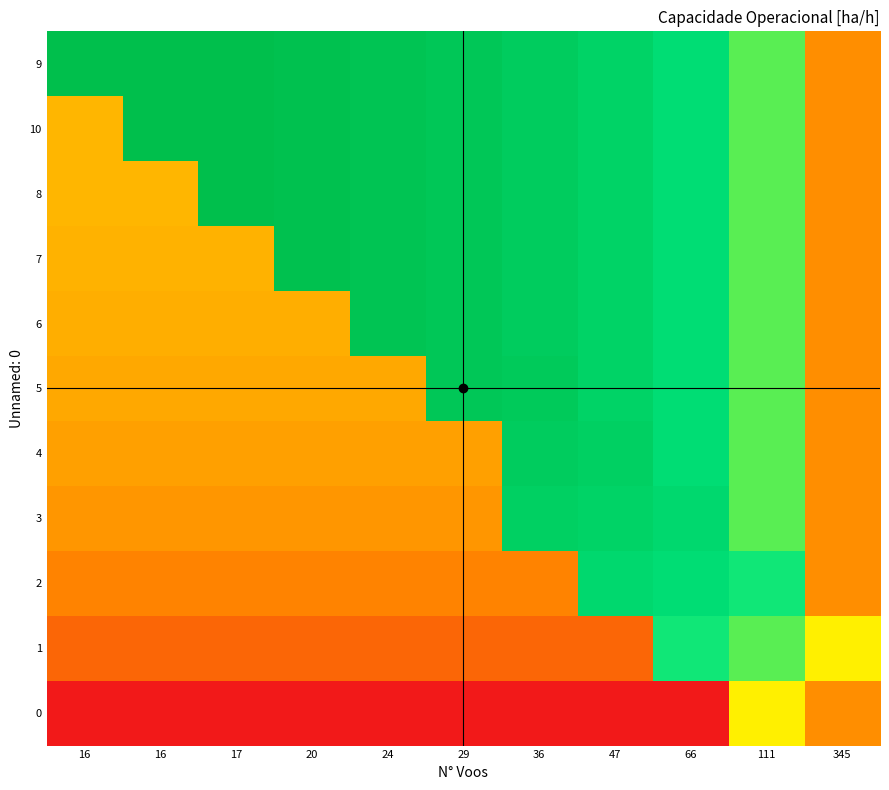

What is the spread (max minus min) of values at 111?

0.9